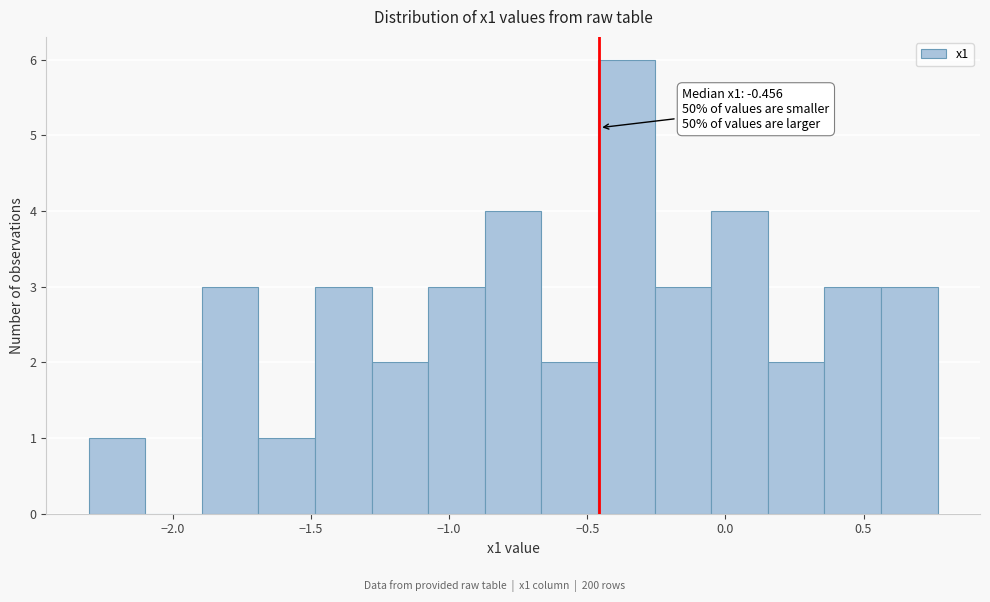

Over which range of the x-axis is the bar tallest?

-0.45 to -0.25